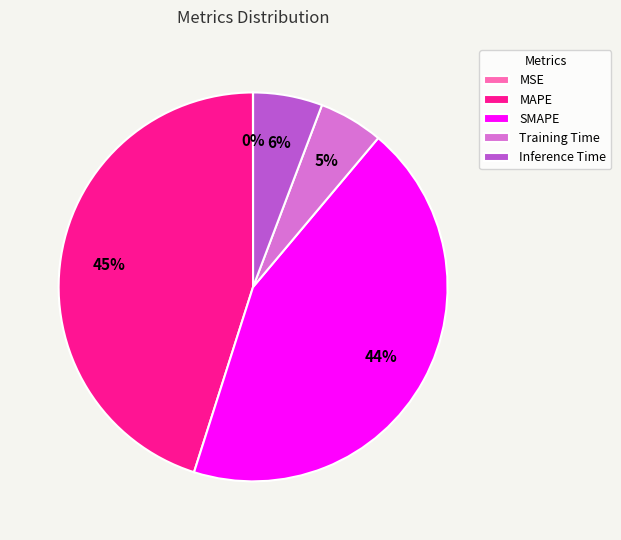

Is there a majority slice in this chart?

No